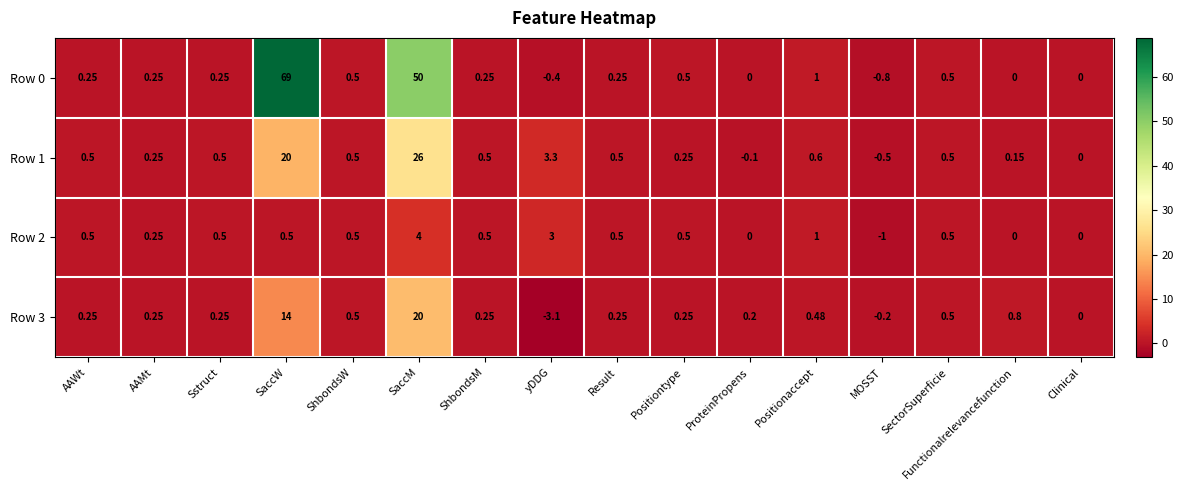

What is the spread (max minus min) of values at Positionaccept?

0.5